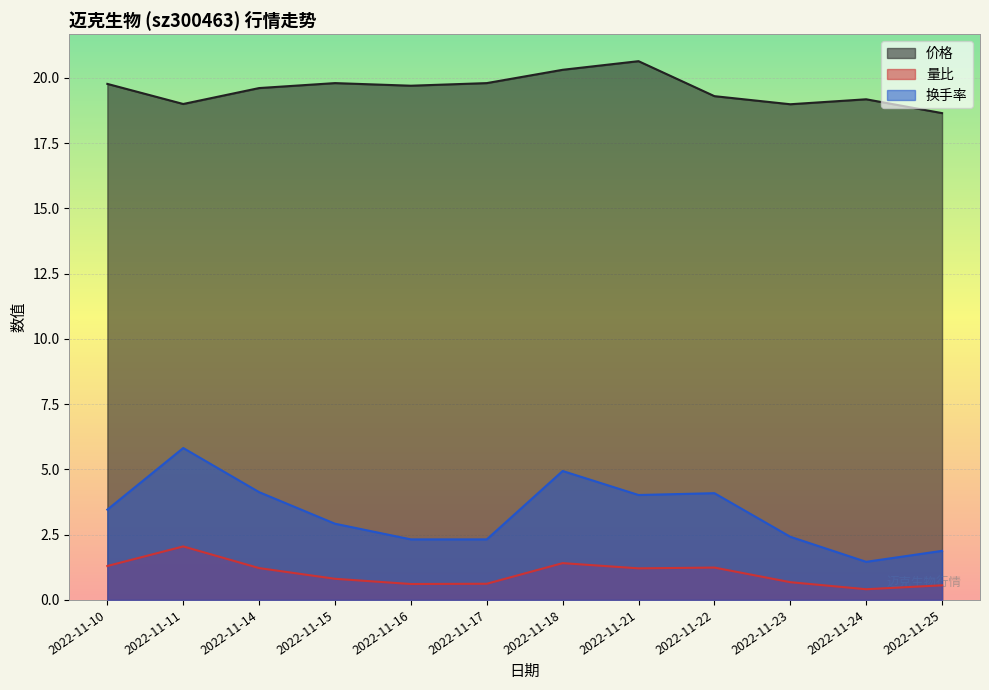

List the labels in order of 换手率 value, largest first.

2022-11-11, 2022-11-18, 2022-11-14, 2022-11-22, 2022-11-21, 2022-11-10, 2022-11-15, 2022-11-23, 2022-11-16, 2022-11-17, 2022-11-25, 2022-11-24